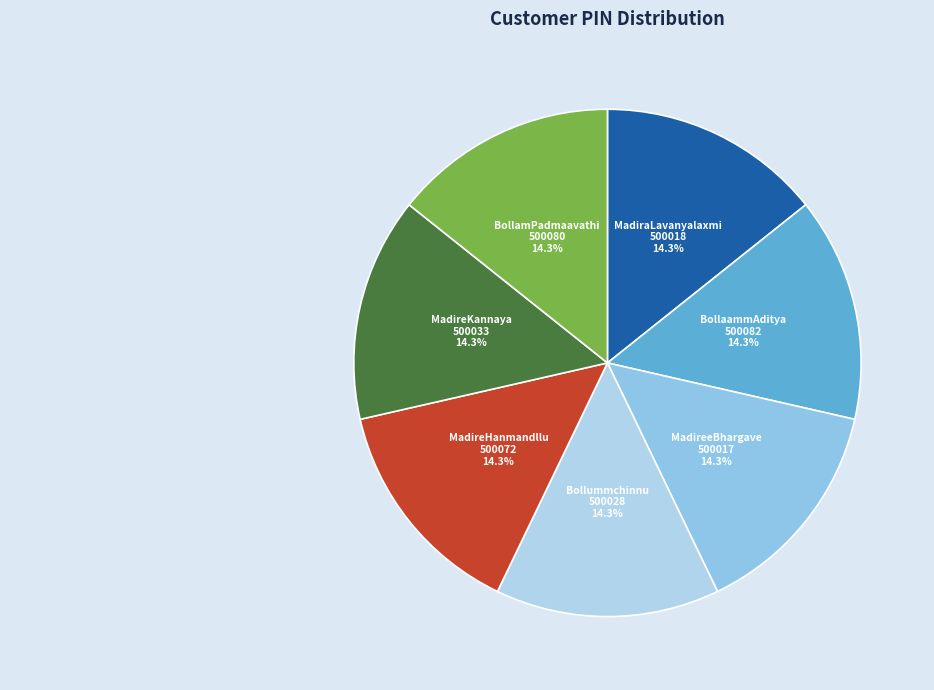

Count the number of slices in the pie.

7